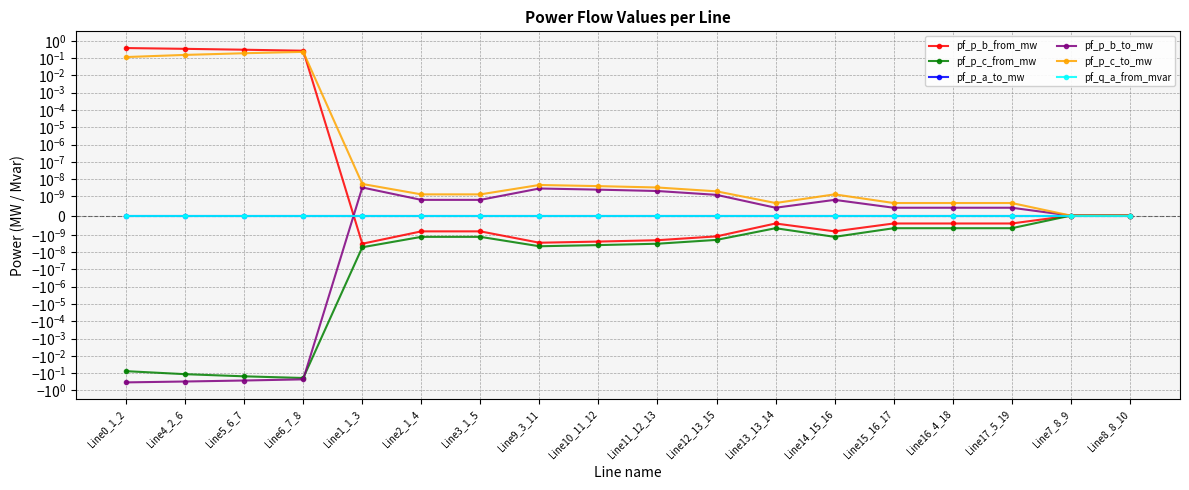

How many values in the pf_p_a_to_mw series exceed 0?

3